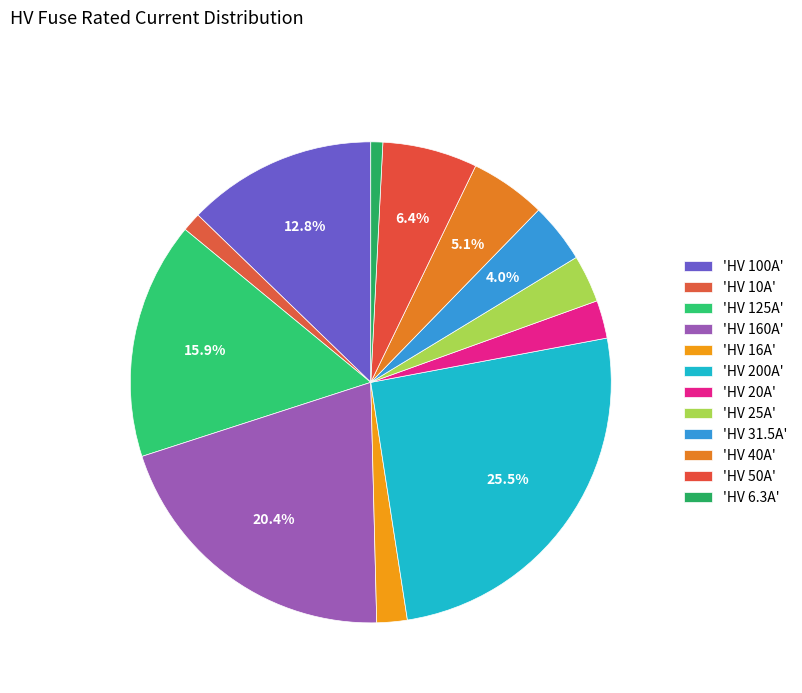

Is there a majority slice in this chart?

No